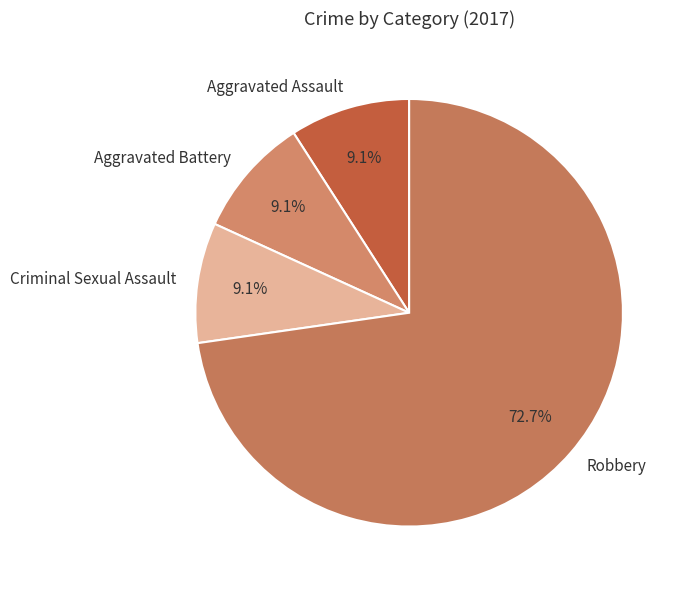

What is the ratio of the value at Criminal Sexual Assault to the value at Aggravated Battery?

1.0